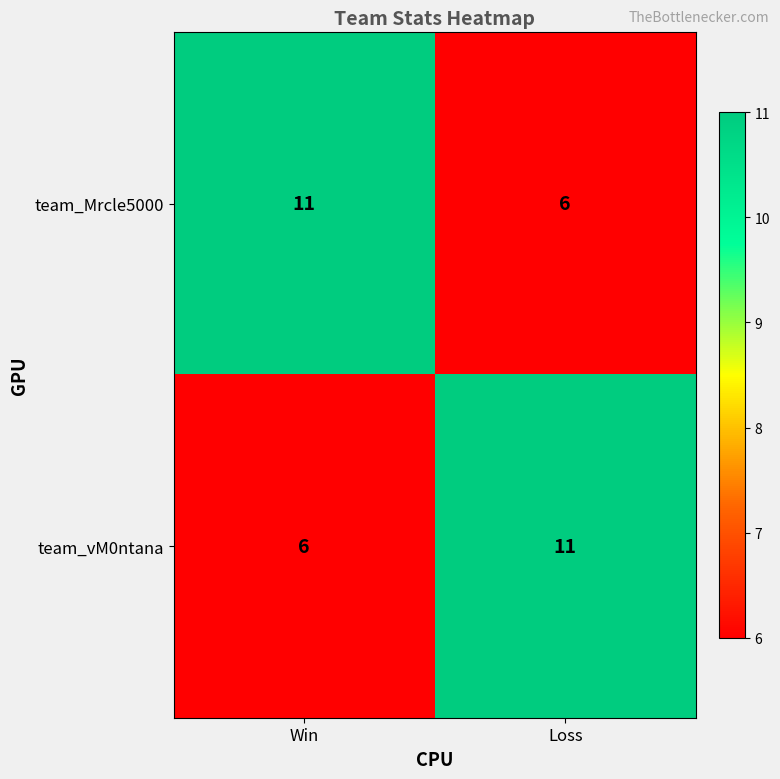

What is the spread (max minus min) of values at Win?

5